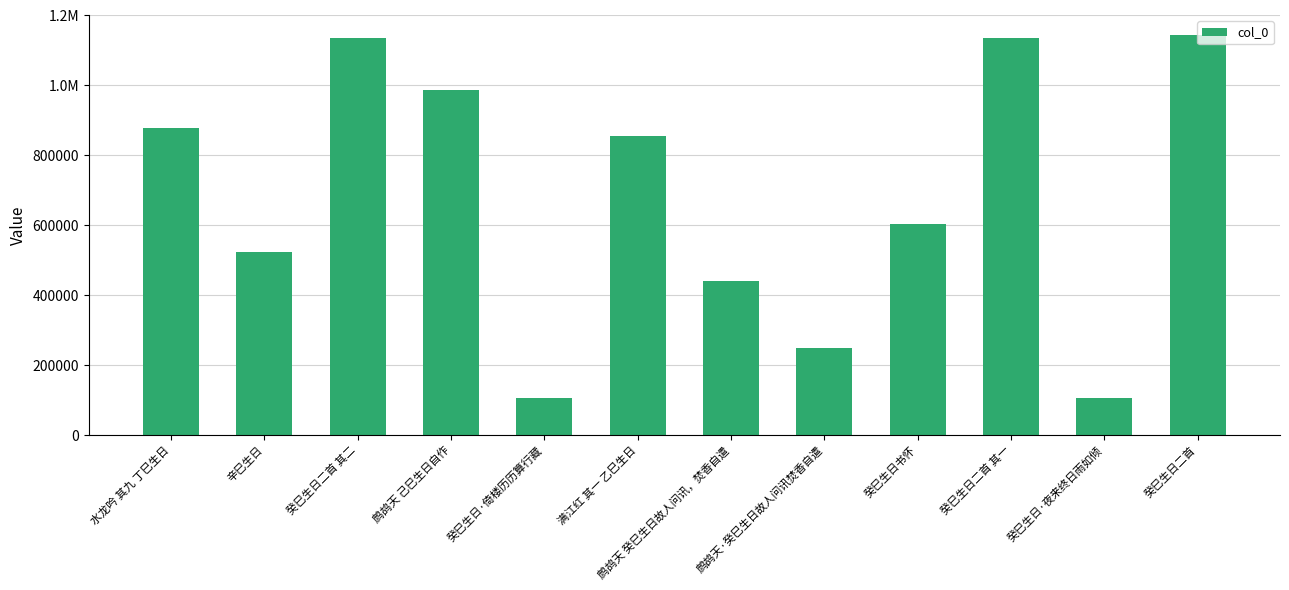

Reading left to right, extract all data points from this chart.

水龙吟 其九 丁巳生日=879049	辛巳生日=524161	癸巳生日二首 其二=1135224	鹧鸪天 己巳生日自作=985395	癸巳生日·倚楼历历算行藏=105930	满江红 其一 乙巳生日=854272	鹧鸪天 癸巳生日故人问讯，焚香自遣=439940	鹧鸪天·癸巳生日故人问讯焚香自遣=247577	癸巳生日书怀=603228	癸巳生日二首 其一=1135225	癸巳生日·夜来终日雨如倾=105853	癸巳生日二首=1143904